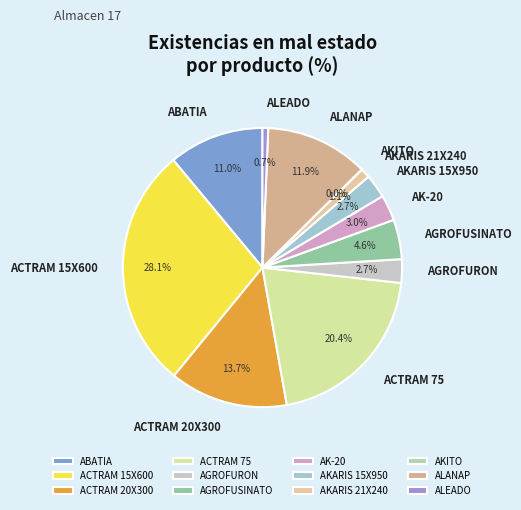

The AK-20 slice represents 14% of the pie. True or false?

False